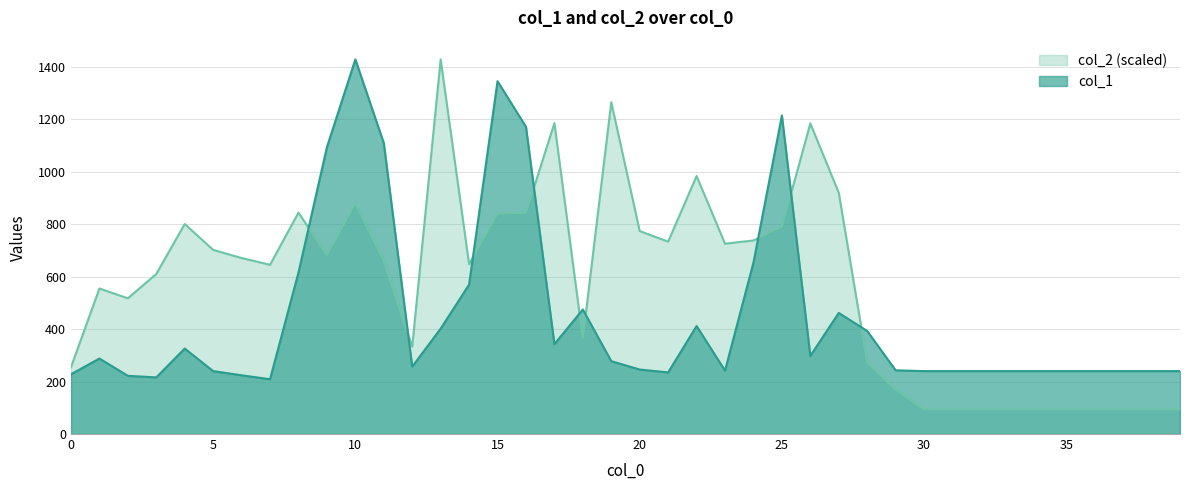

Rank the categories by col_2 value from lowest to highest.

30, 31, 32, 33, 34, 35, 36, 37, 38, 39, 29, 0, 28, 12, 18, 2, 1, 3, 7, 14, 11, 6, 9, 5, 23, 21, 24, 20, 25, 4, 15, 16, 8, 10, 27, 22, 26, 17, 19, 13